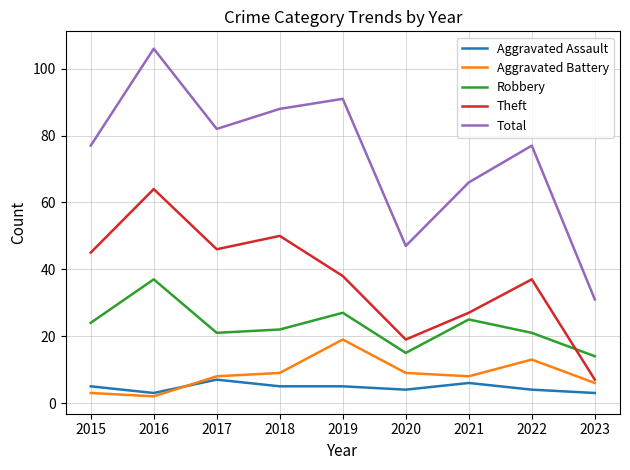

Which series has the largest range (max minus min)?

Total